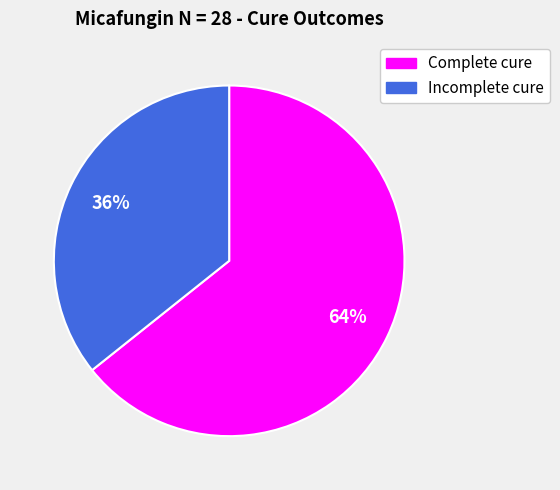

The Complete cure slice represents 64% of the pie. True or false?

True